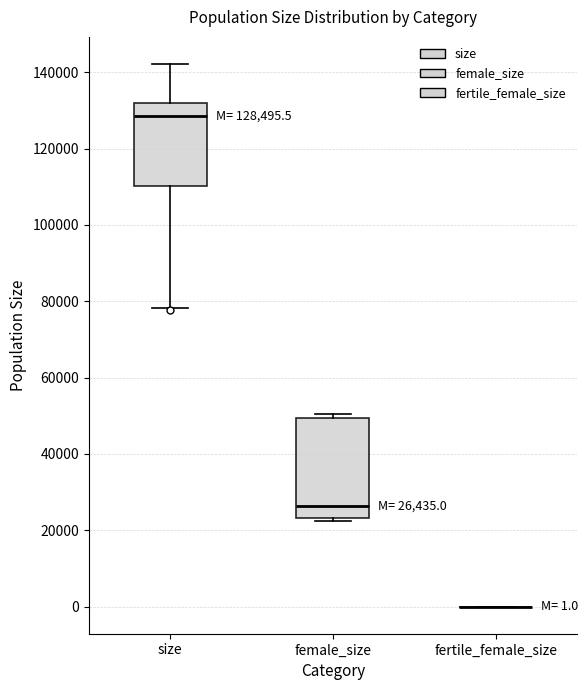

Which box is the tallest, from its lower edge to its upper edge?

female_size